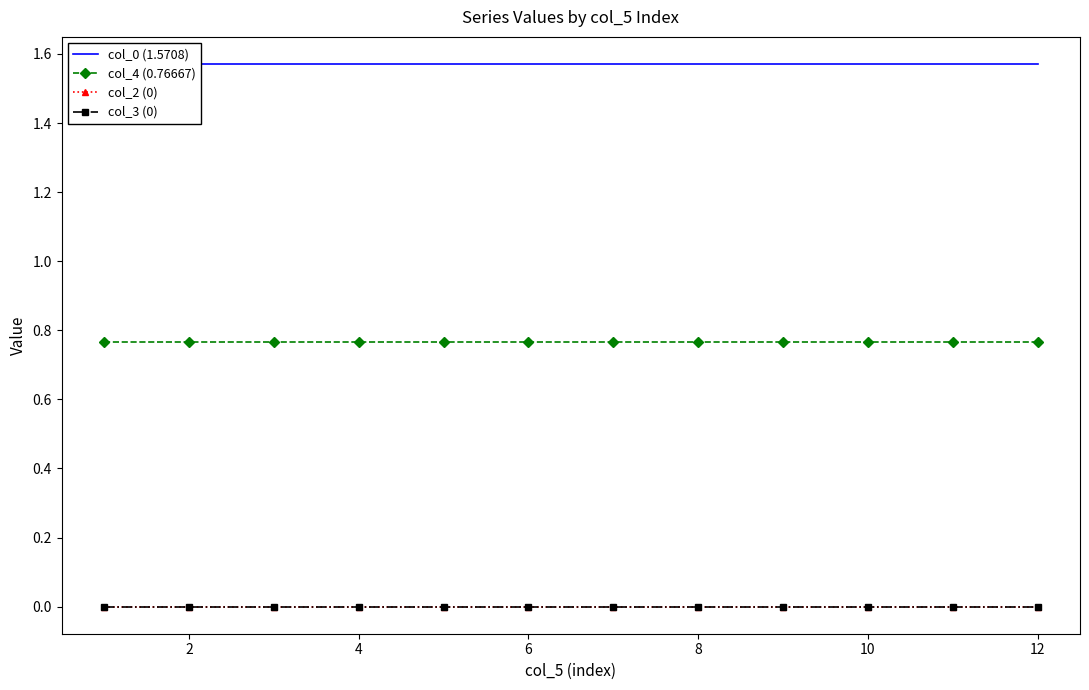

True or false: col_4 (0.76667) has a value of 0.8 at 10.

True